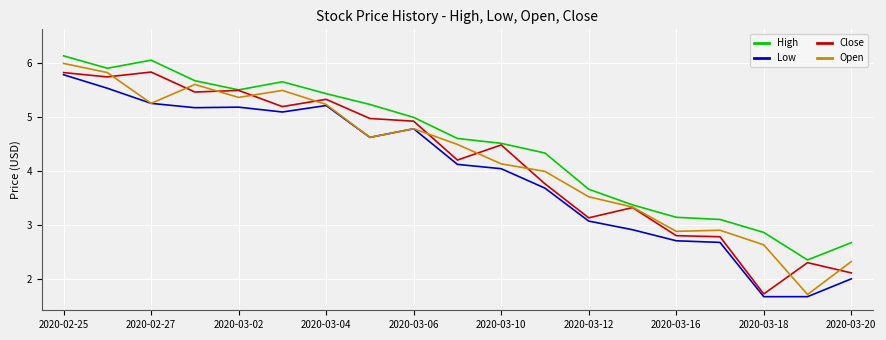

What is the maximum value for Low?

5.8